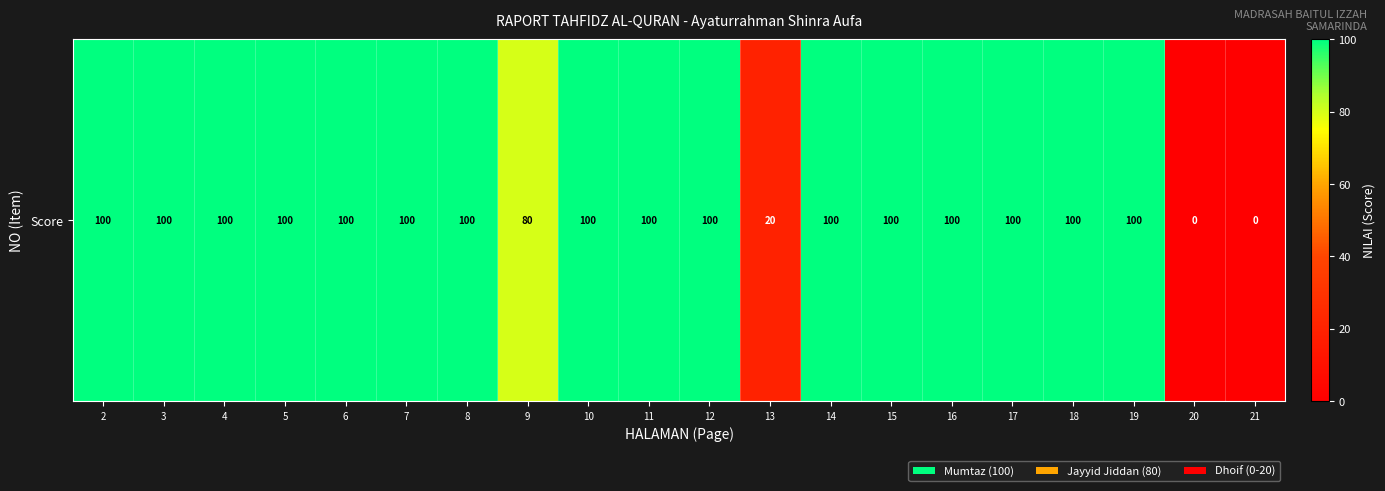

Read the value at 4.

100